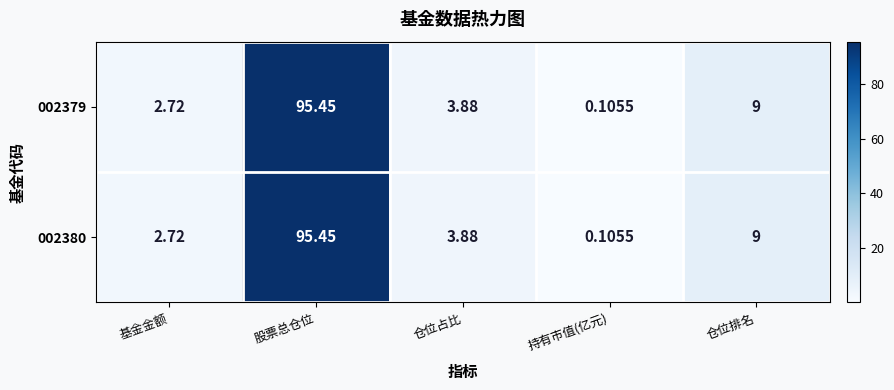

How many series are shown in this chart?

2